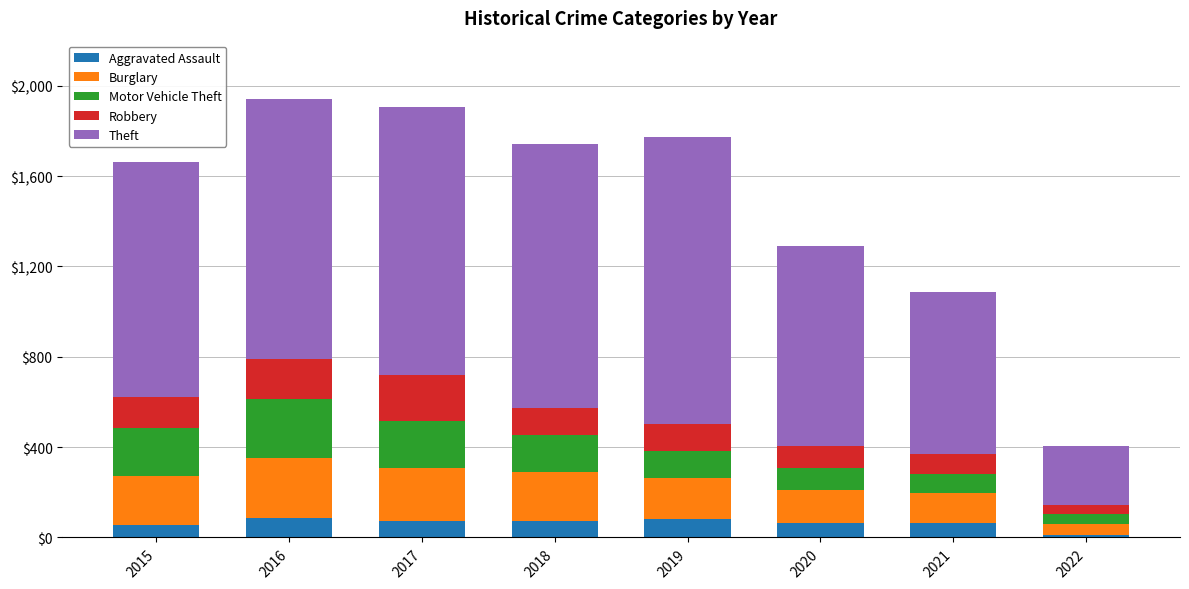

What is the sum of the Aggravated Assault values at 2018 and 2019?

152